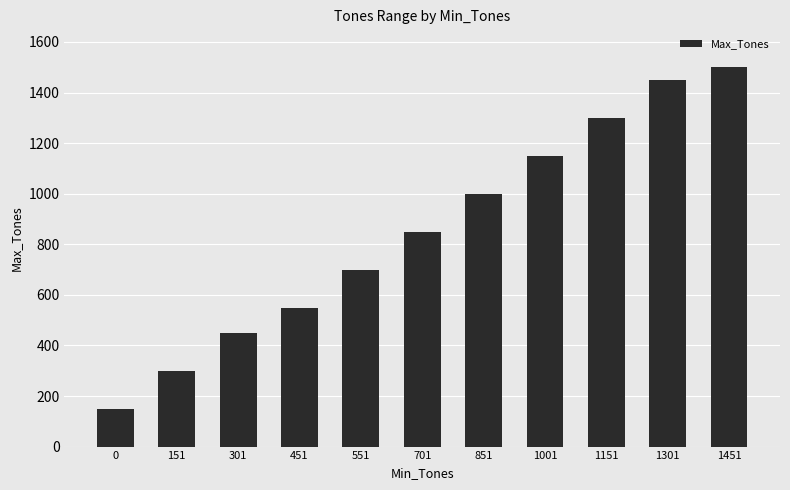

Between 0 and 1451, which is larger?

1451